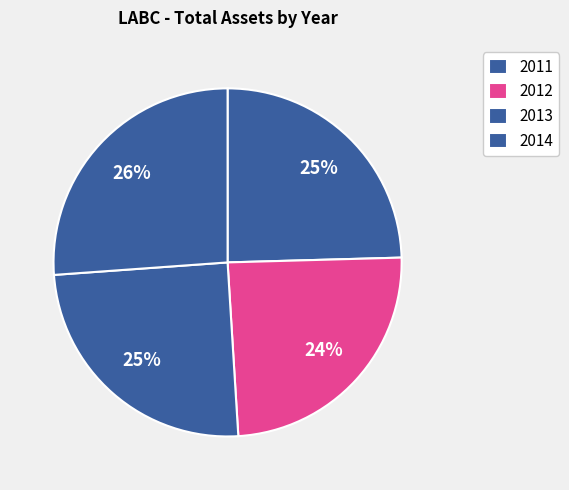

To the nearest percent, what is the difference between the largest and smallest slice percentages?

2%